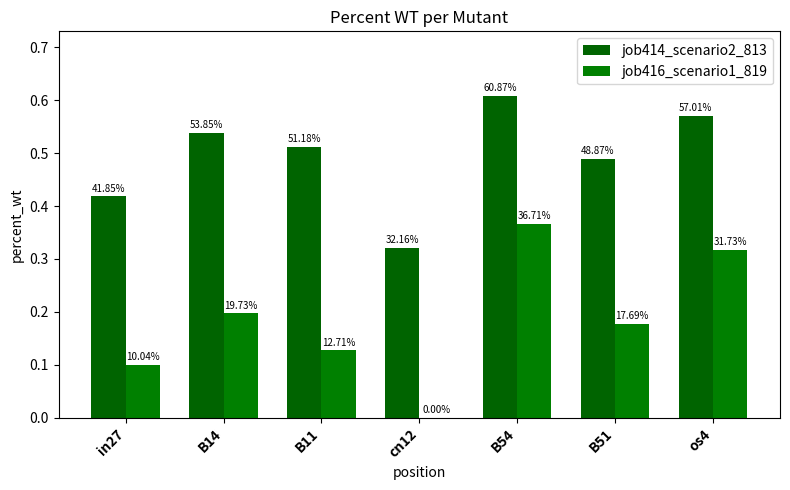

What is the label of the 1st bar from the right?

os4